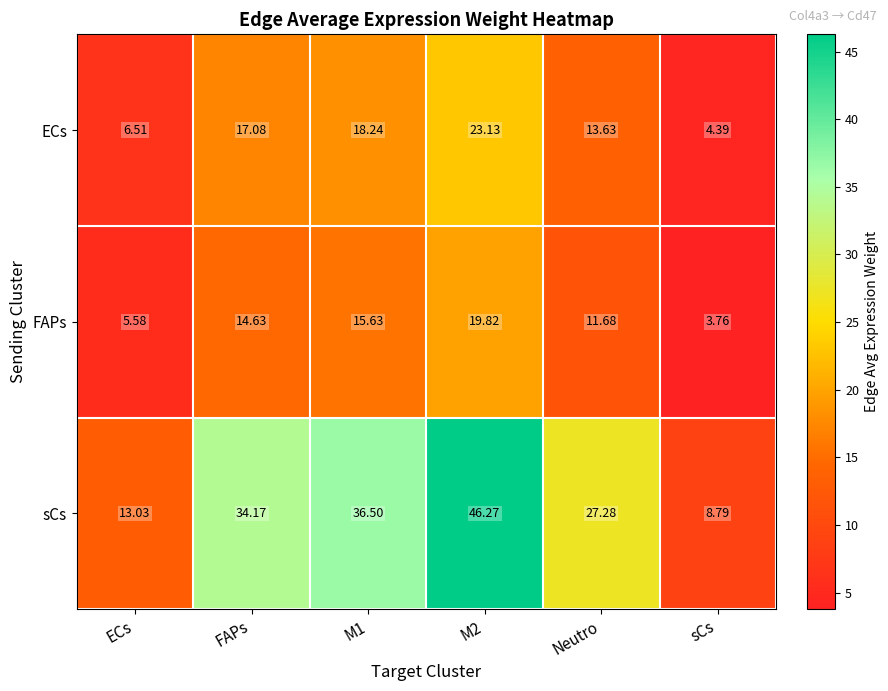

What is the spread (max minus min) of values at M1?

20.9